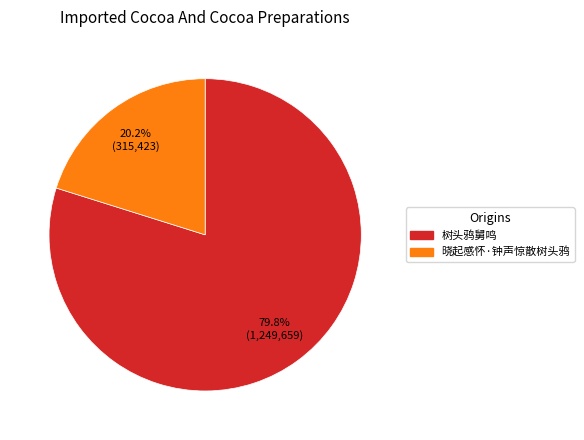

Count the number of slices in the pie.

2